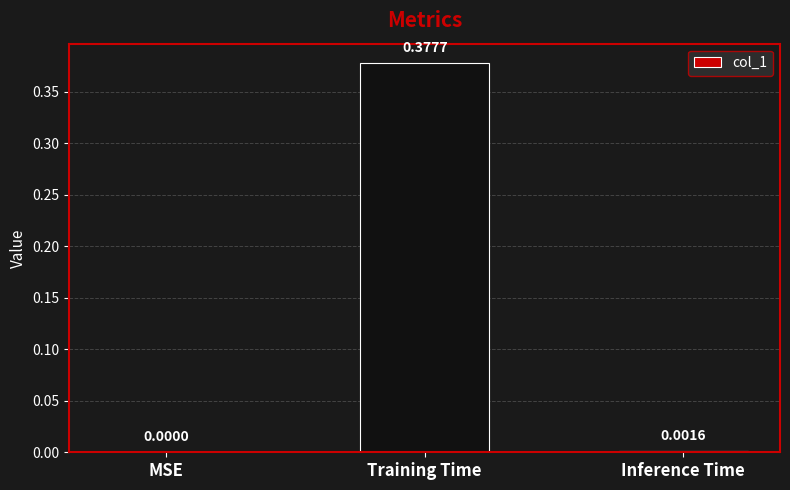

What is the change in value from MSE to Training Time?

+0.4